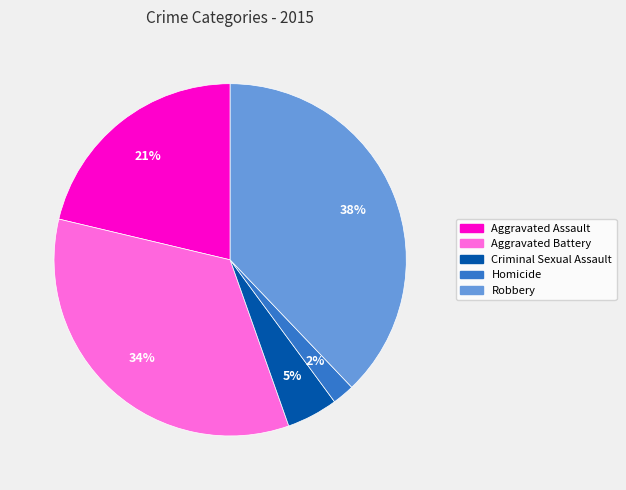

Is it true that Aggravated Assault is 21% of the pie?

True